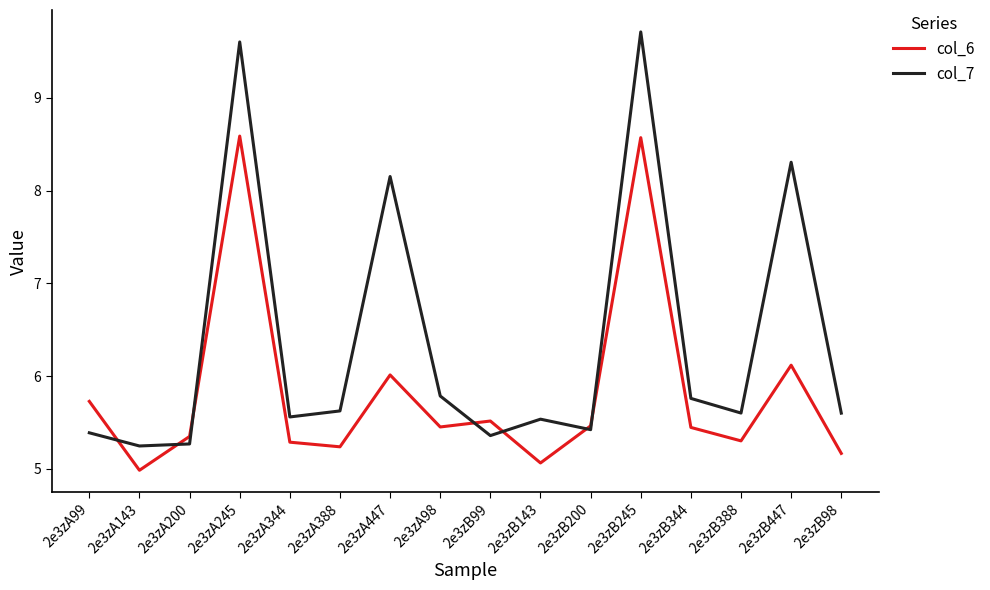

What position from the right is 2e3zB99?

8